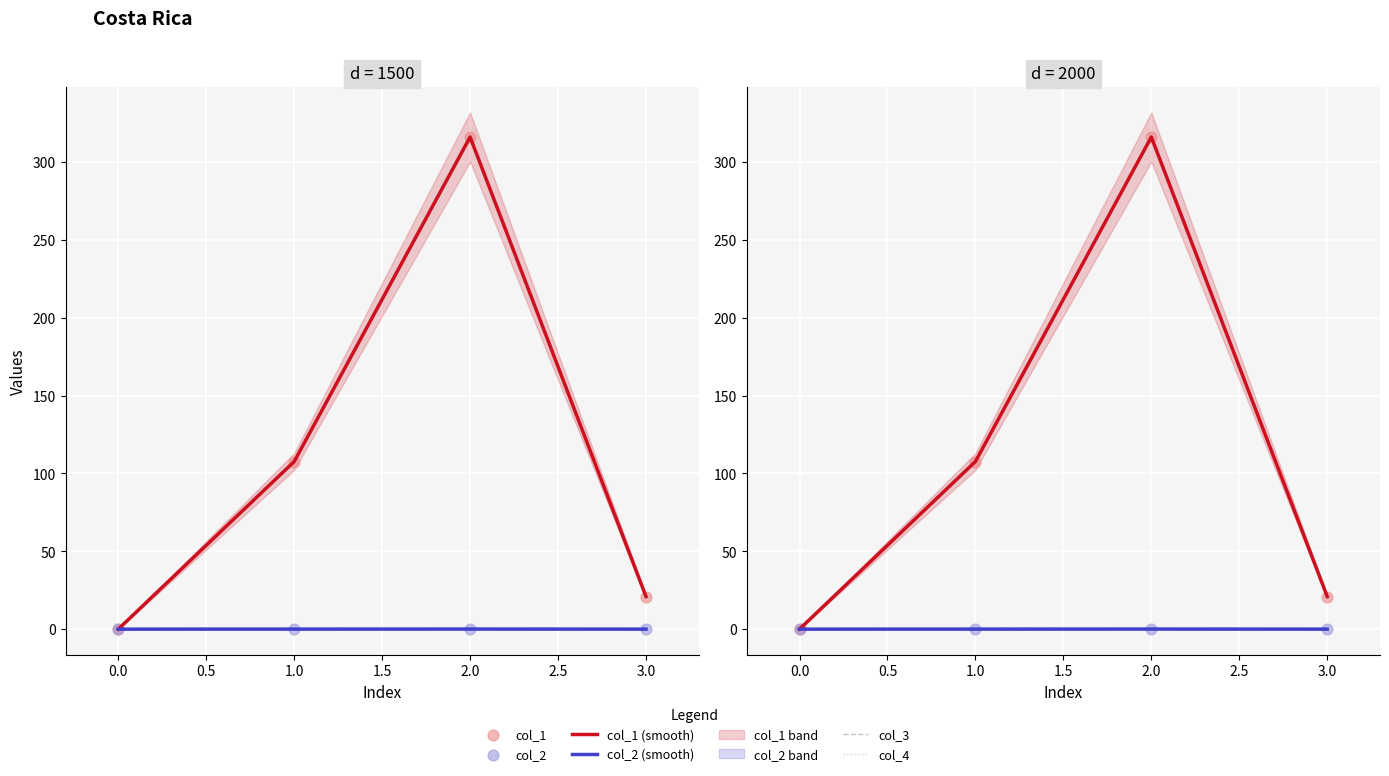

Which series has the largest total across all categories?

col_1 (smooth)